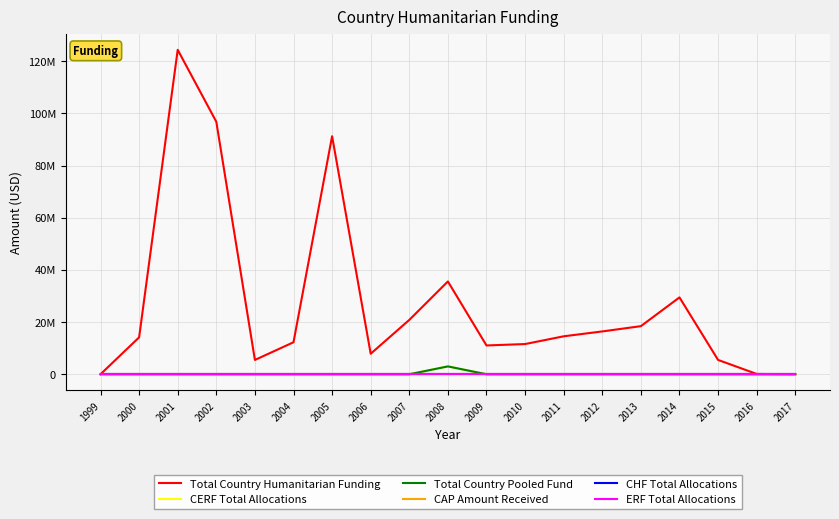

True or false: ERF Total Allocations and Total Country Pooled Fund cross at least once.

False